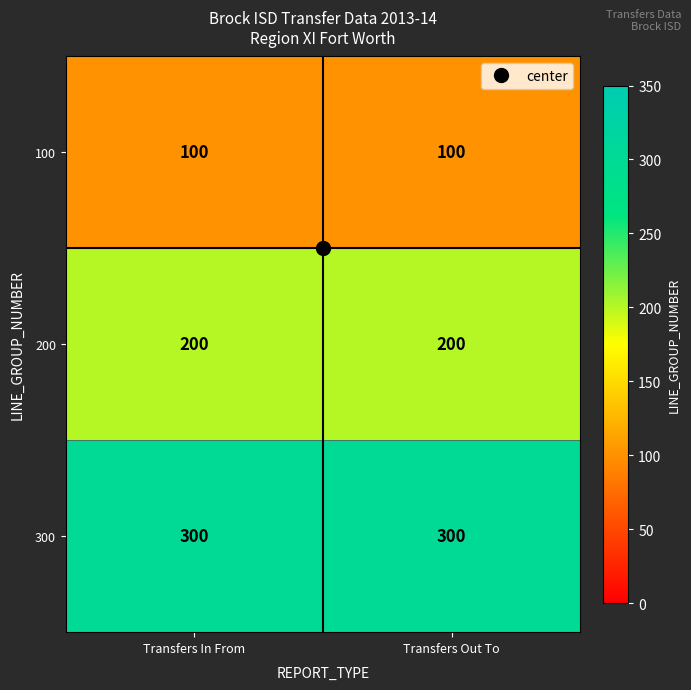

The value of 100 at Transfers In From is 100. True or false?

True